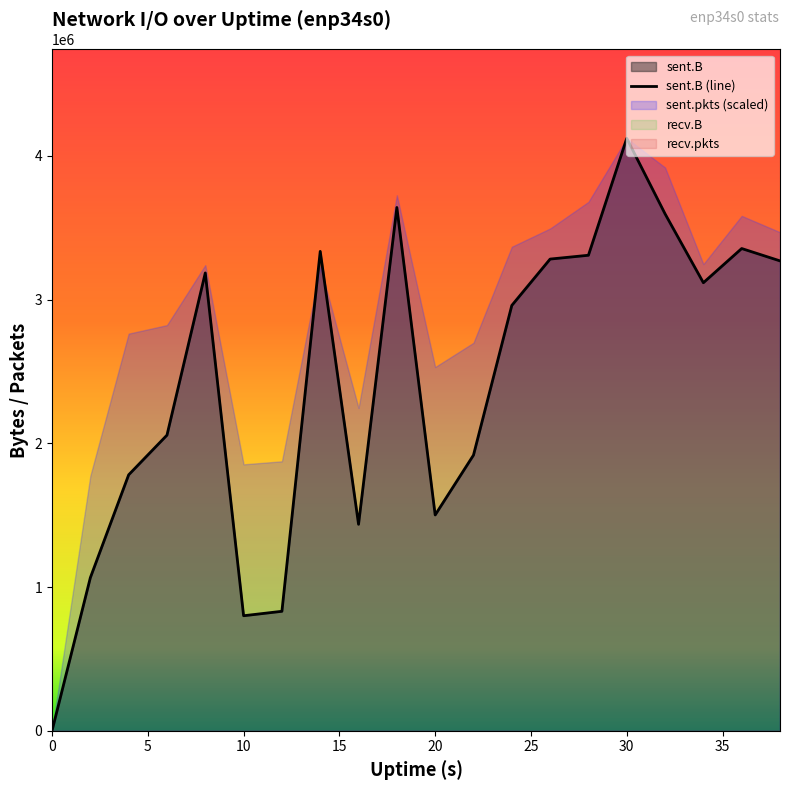

What is the maximum value for sent.B (line)?

4122309